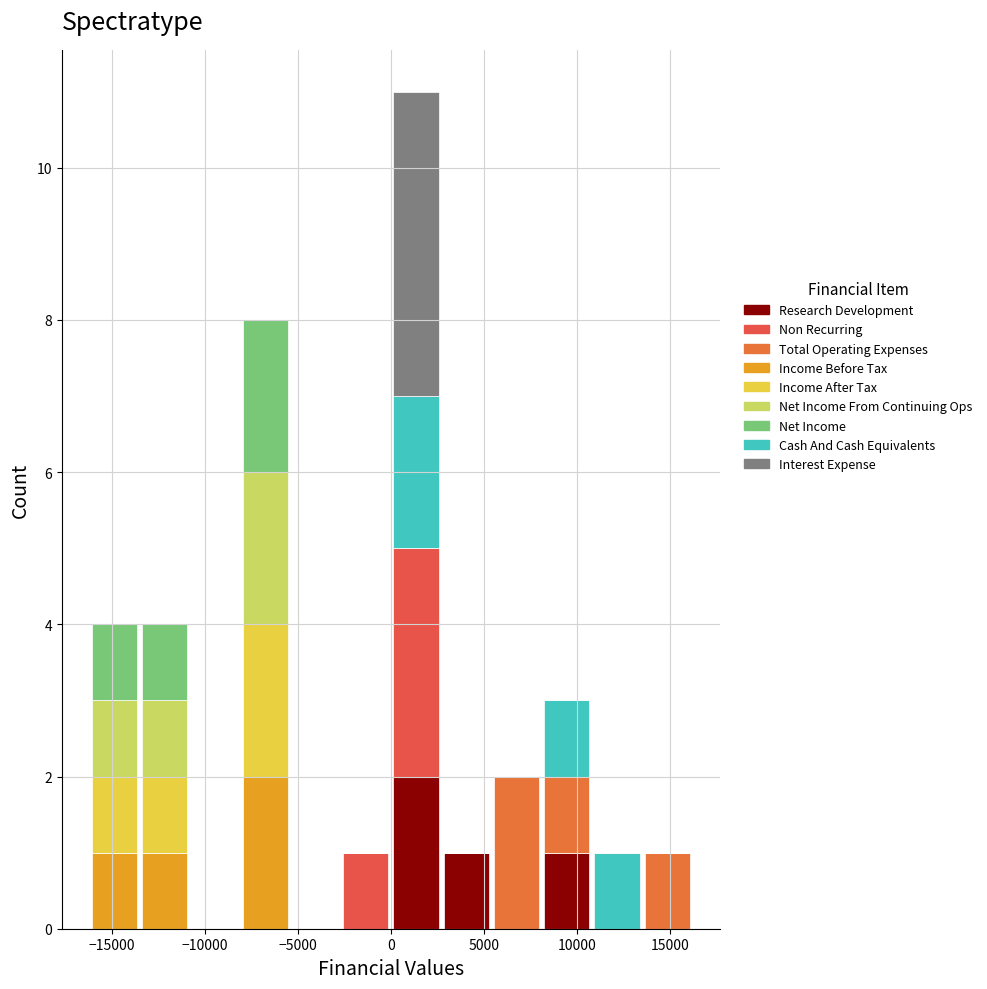

Reading left to right, transcribe this chart: for each stacked bar, give the range it covers on the x-axis and its total height. Neither the bar edges nor the heights are printed on the chart, so give them approximately, as read against the axes.

-16200 to -13500: 4
-13500 to -10800: 4
-10800 to -8100: 0
-8100 to -5400: 8
-5400 to -2700: 0
-2700 to 0: 1
0 to 2700: 11
2700 to 5400: 1
5400 to 8100: 2
8100 to 10800: 3
10800 to 13500: 1
13500 to 16200: 1